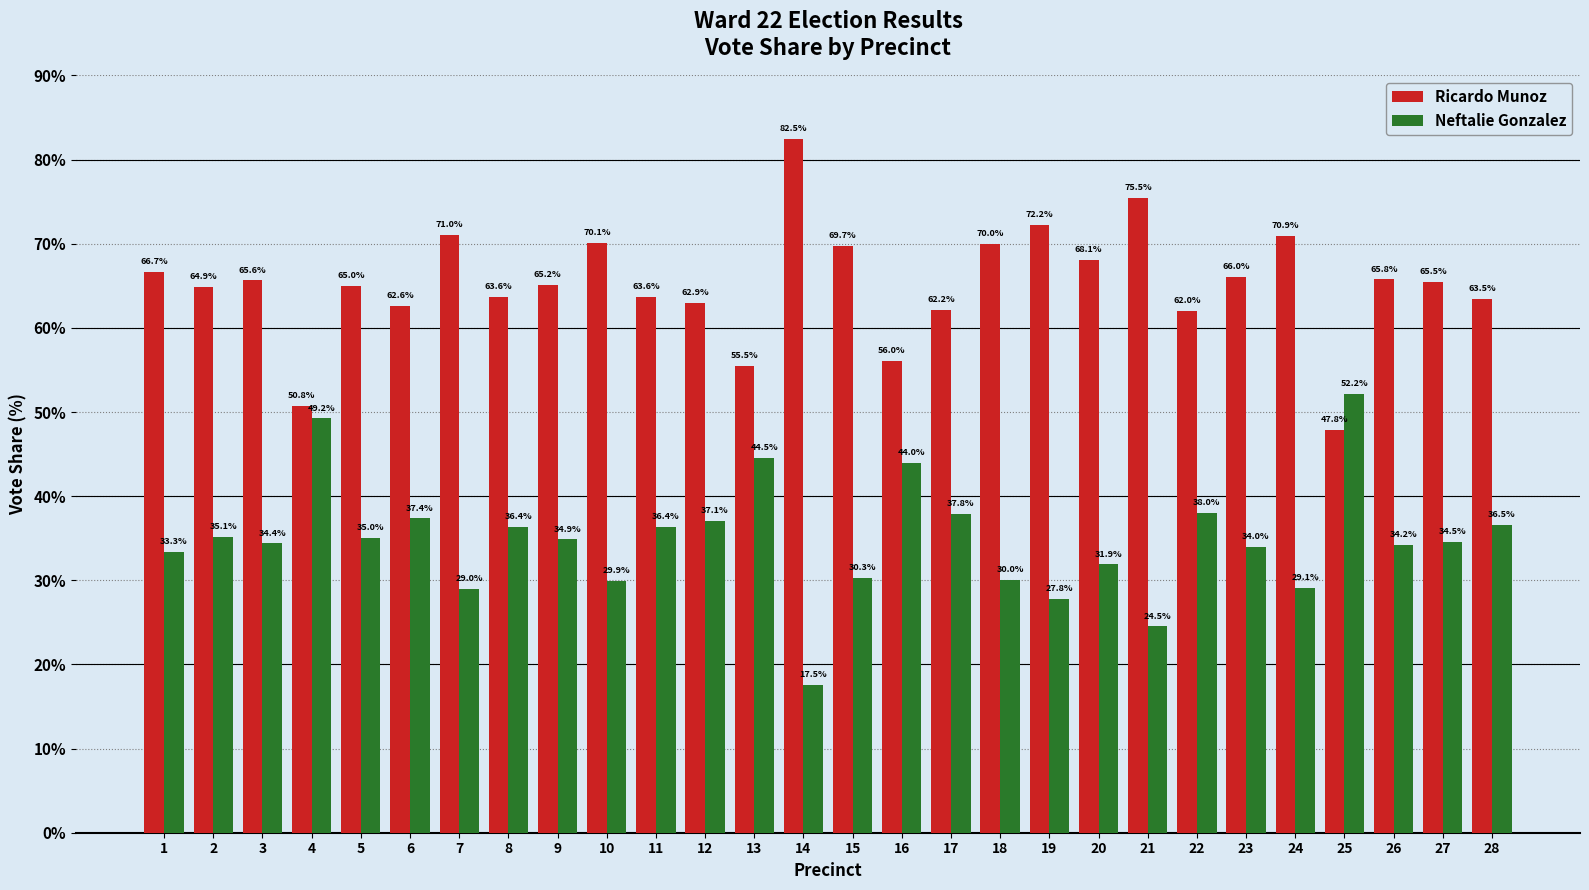

Rank the series at 3 from lowest to highest value.

Neftalie Gonzalez, Ricardo Munoz